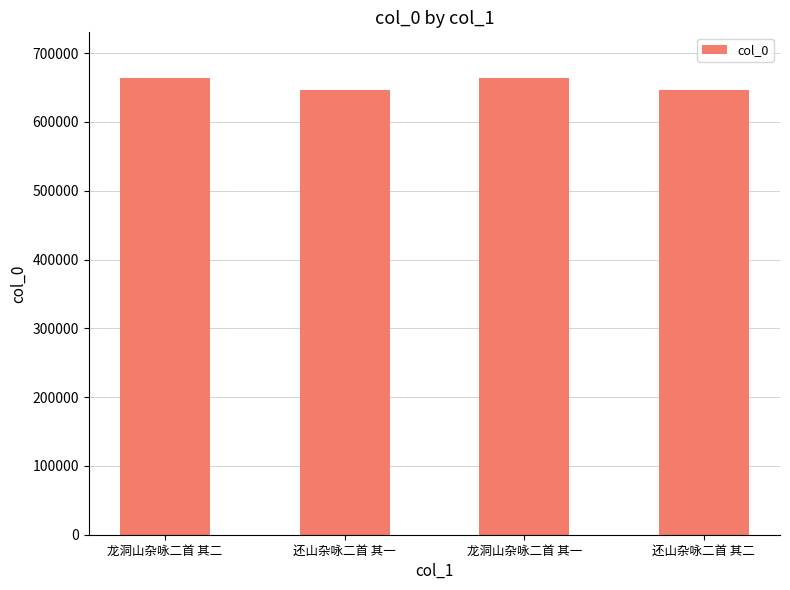

What is the sum of the values at 还山杂咏二首 其二 and 还山杂咏二首 其一?

1293137